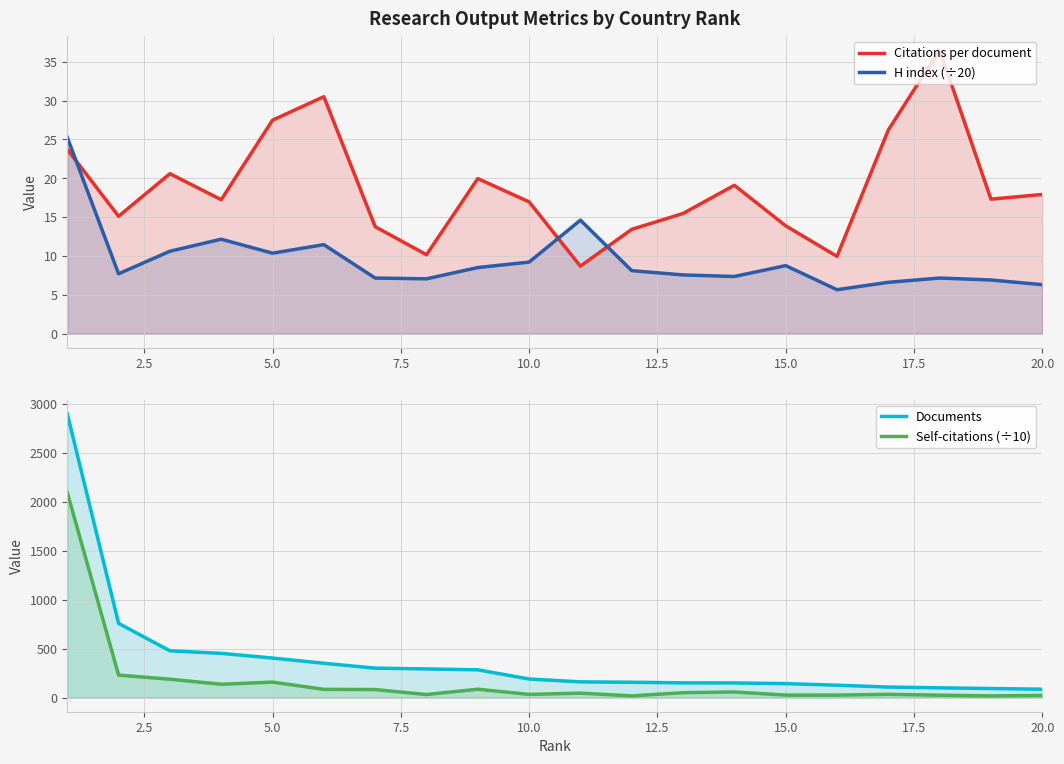

List the series in order of their peak value, highest first.

Documents, Self-citations (÷10), Citations per document, H index (÷20)